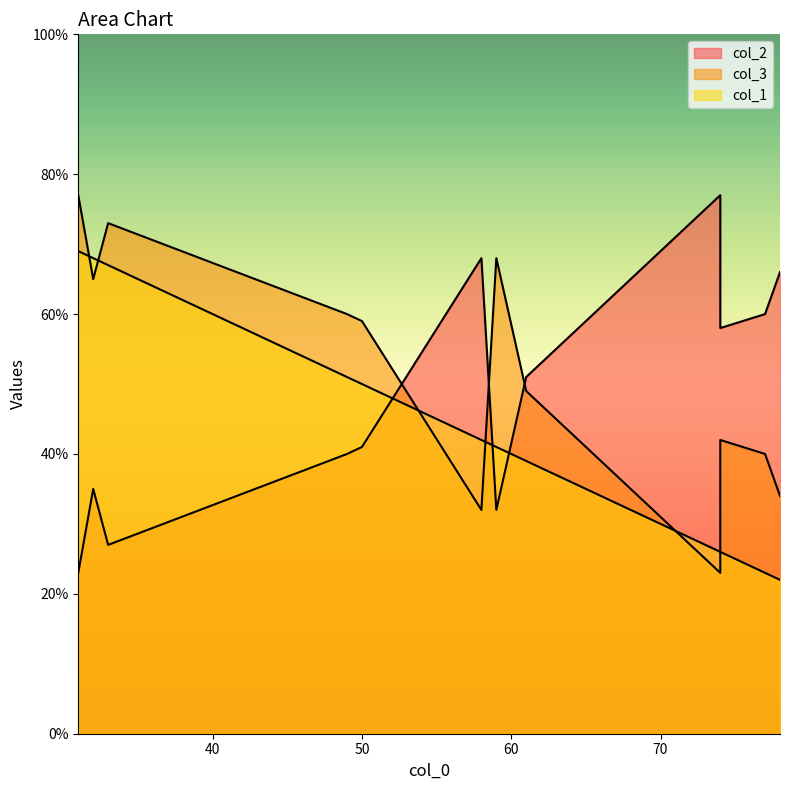

Count the number of data series in this chart.

3